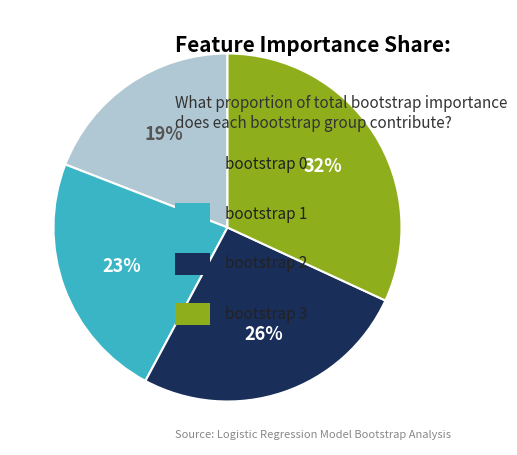

To the nearest percent, what is the average slice percentage?

25%